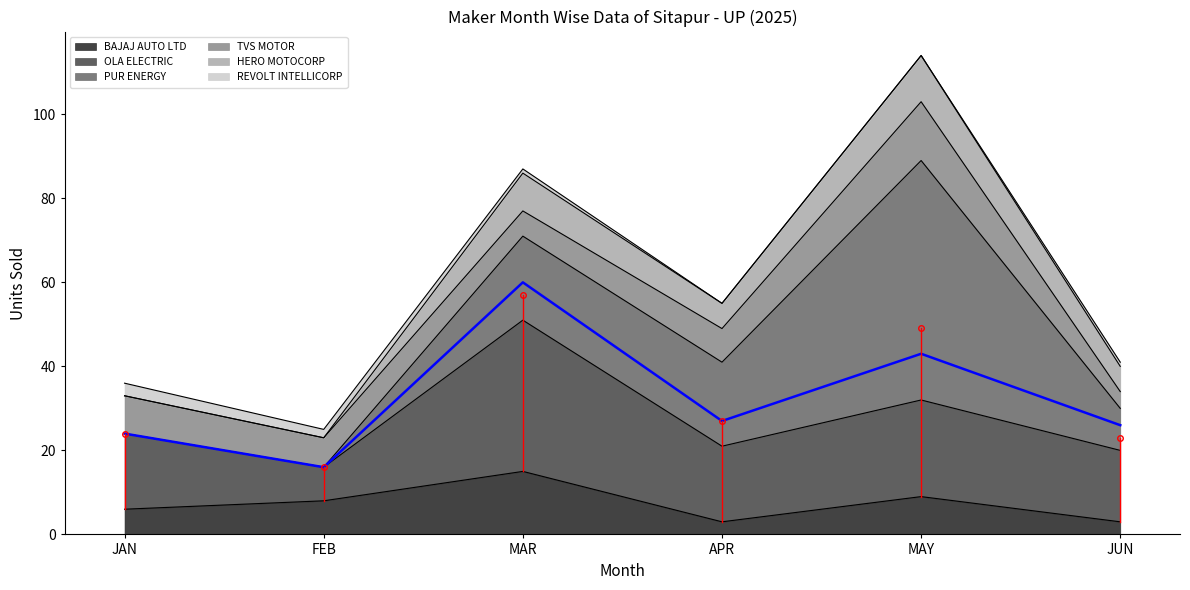

What is the sum of all HERO MOTOCORP values?

32